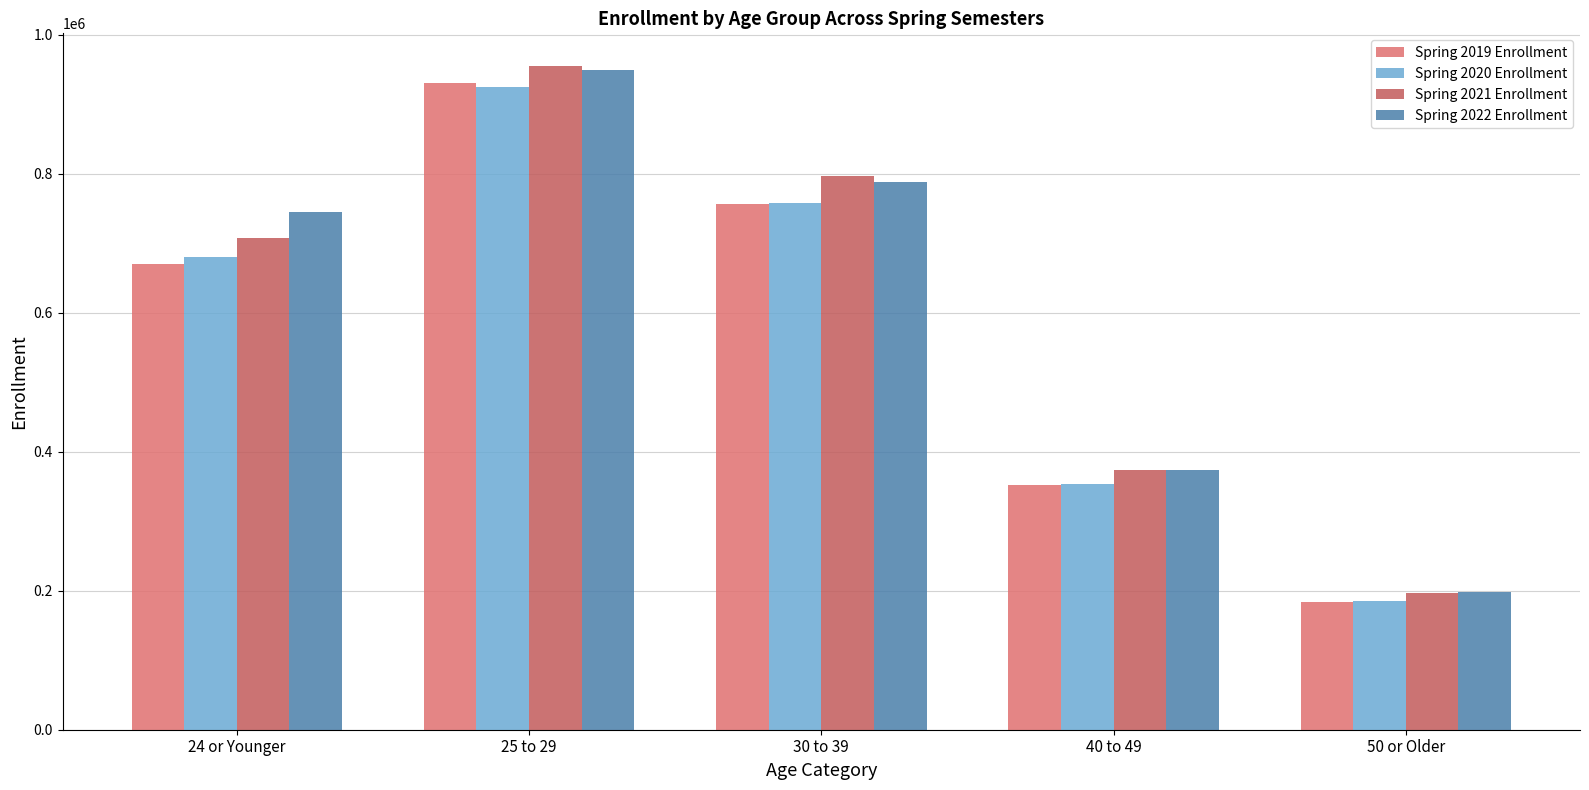

What is the difference between the Spring 2021 Enrollment values at 24 or Younger and 25 to 29?

246420.2